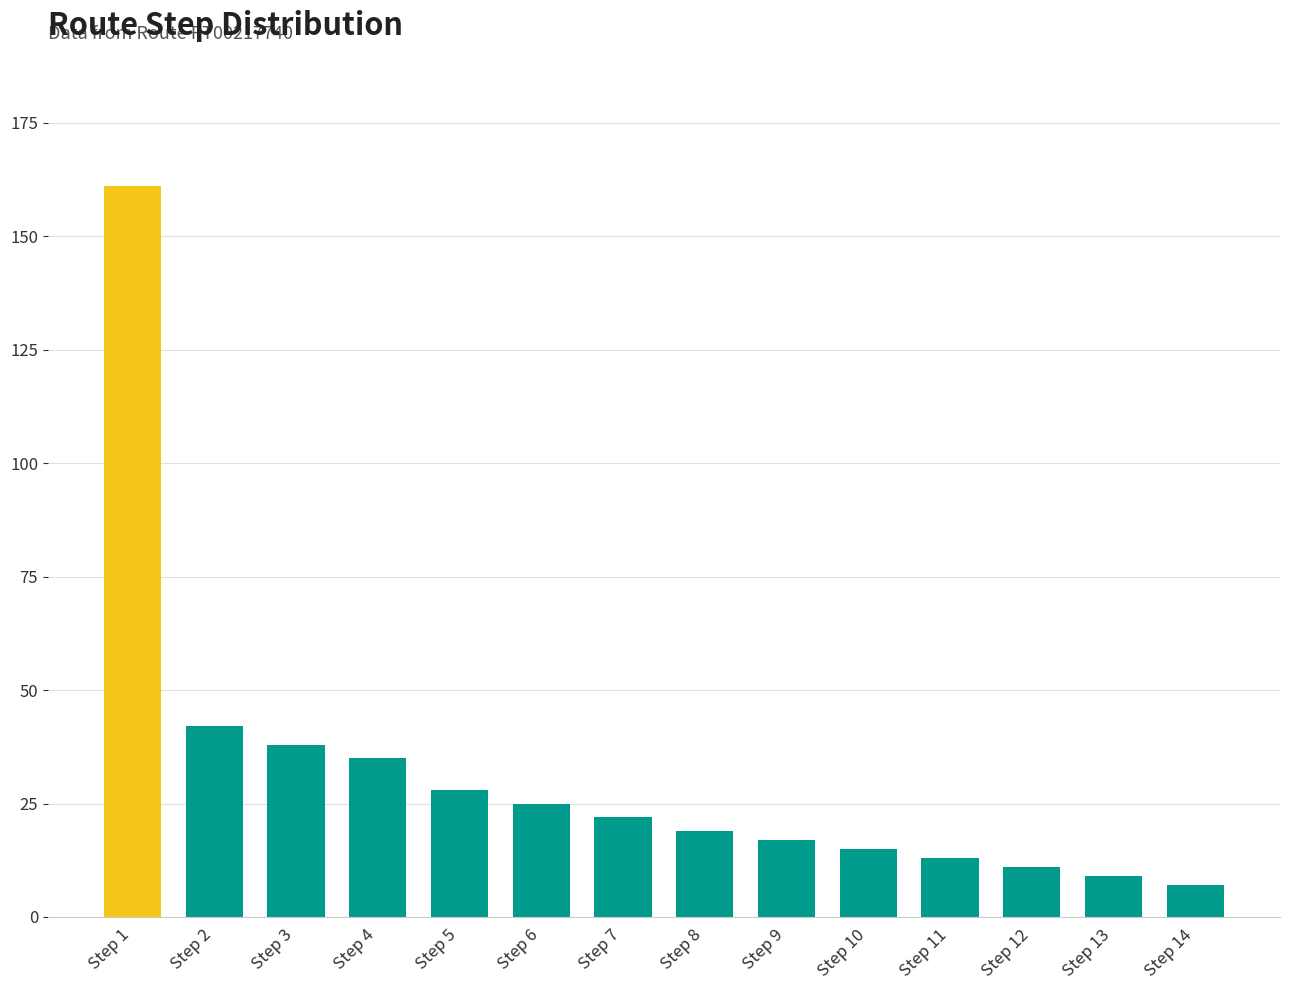

Which label corresponds to the smallest value in the chart?

Step 14